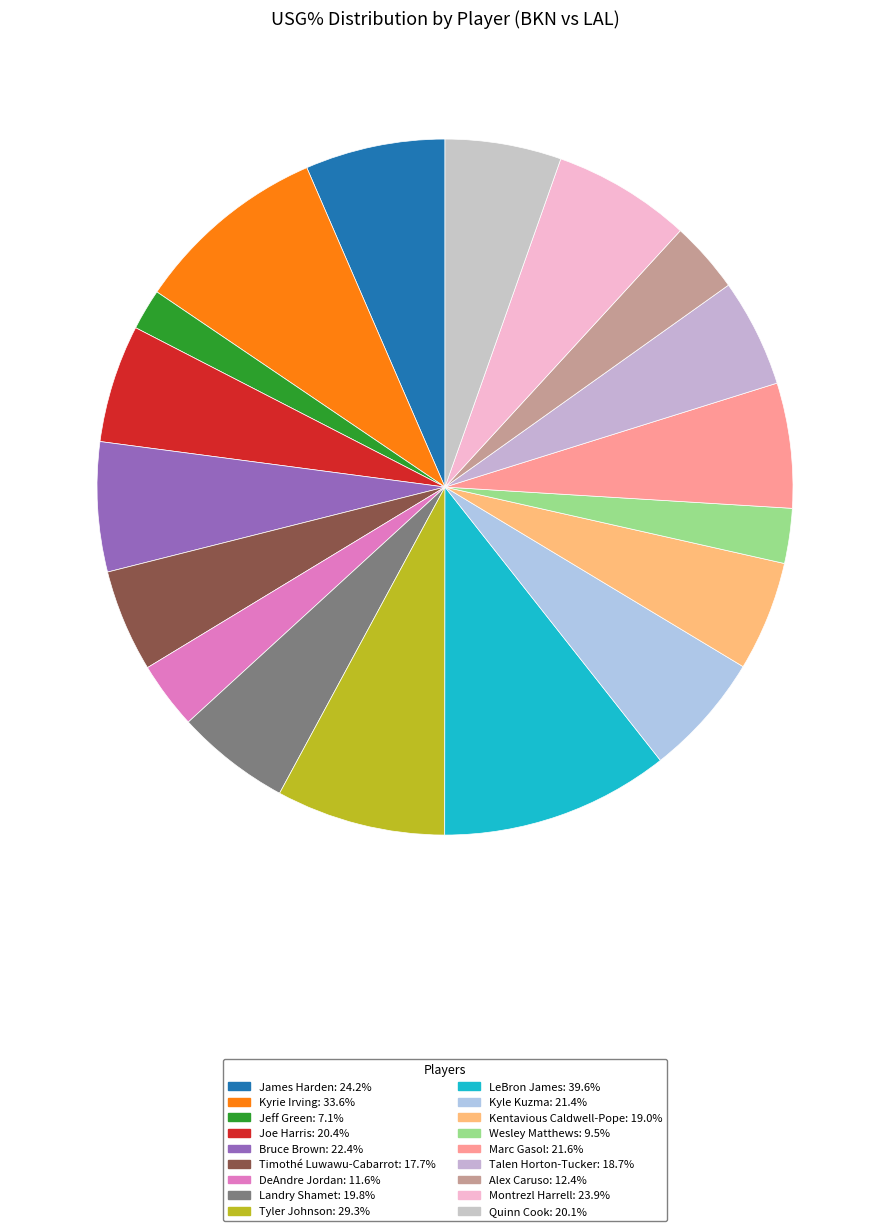

Is there any slice that represents more than half of the pie?

No